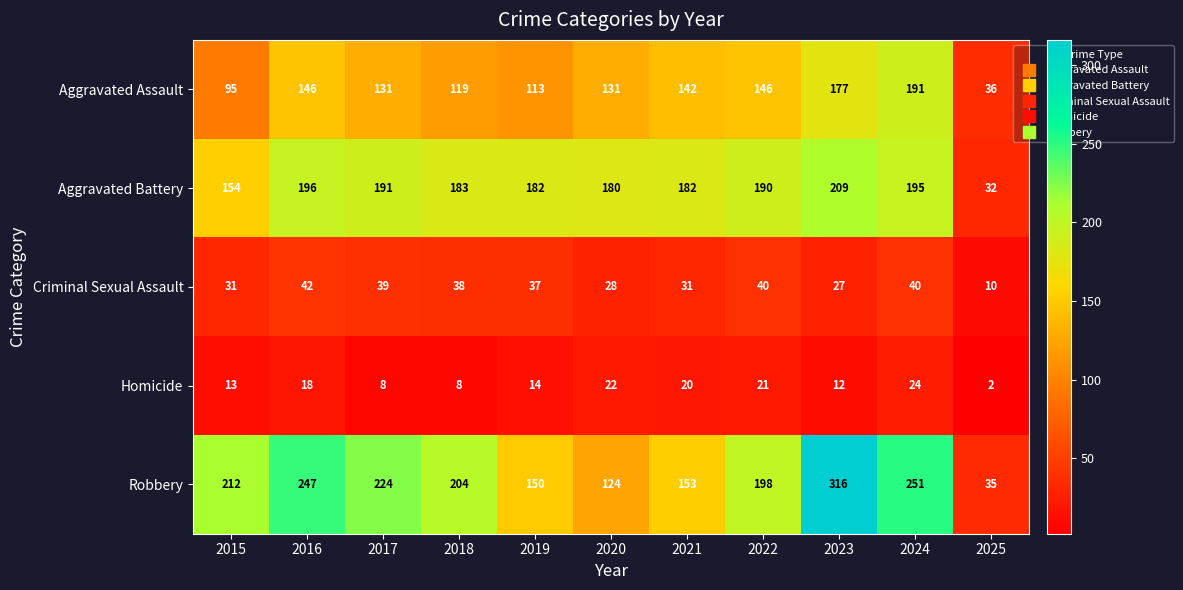

What is the maximum value shown in the chart?

316